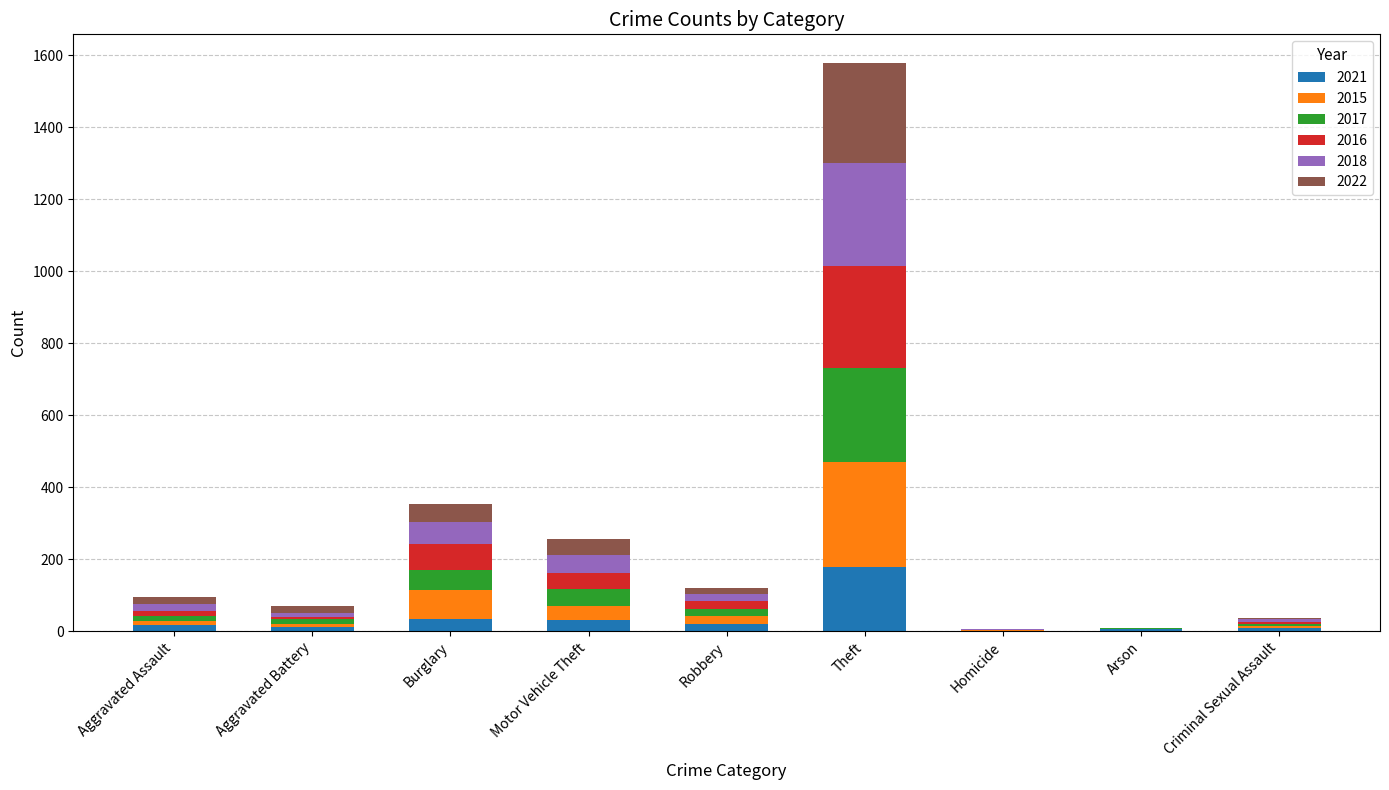

What is the total value across all series at Theft?

1579